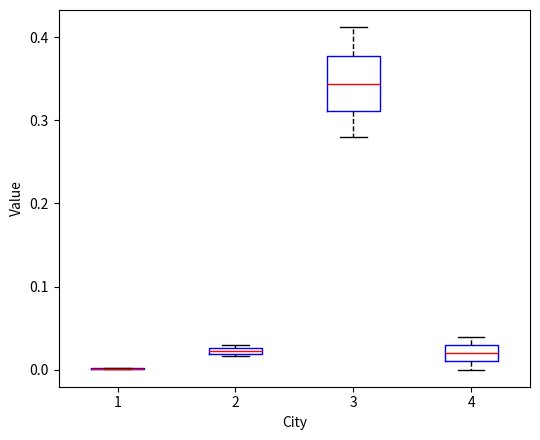

Which box is the tallest, from its lower edge to its upper edge?

3